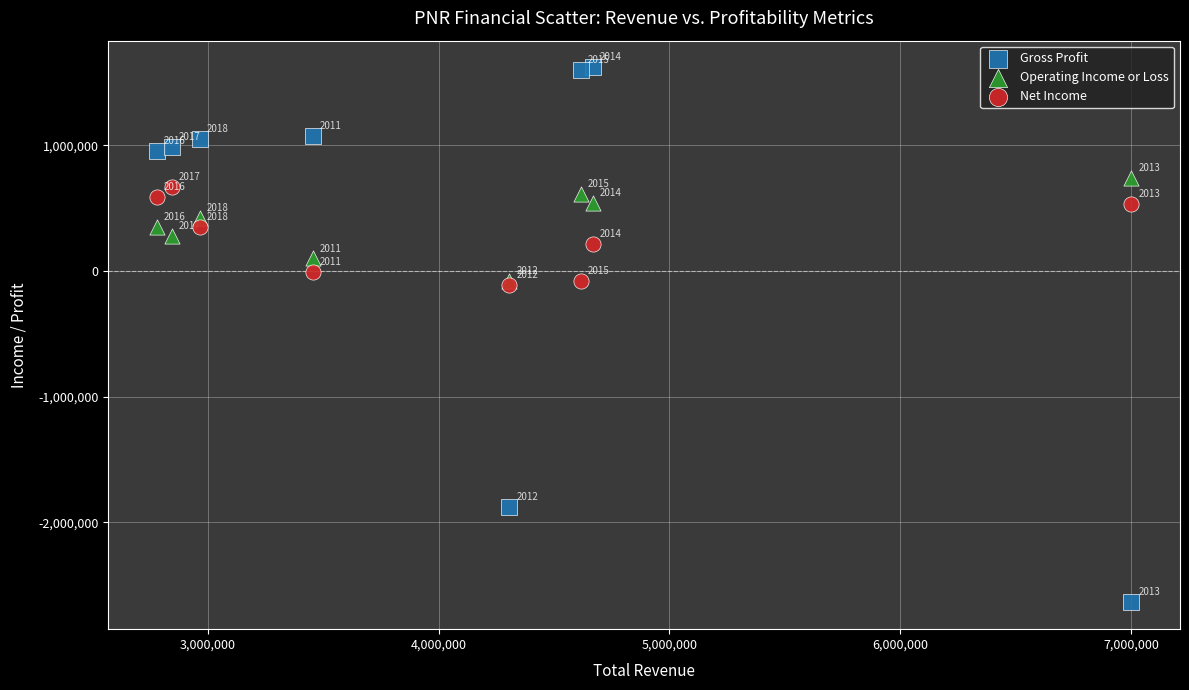

Which series reaches the minimum Y coordinate?

Gross Profit